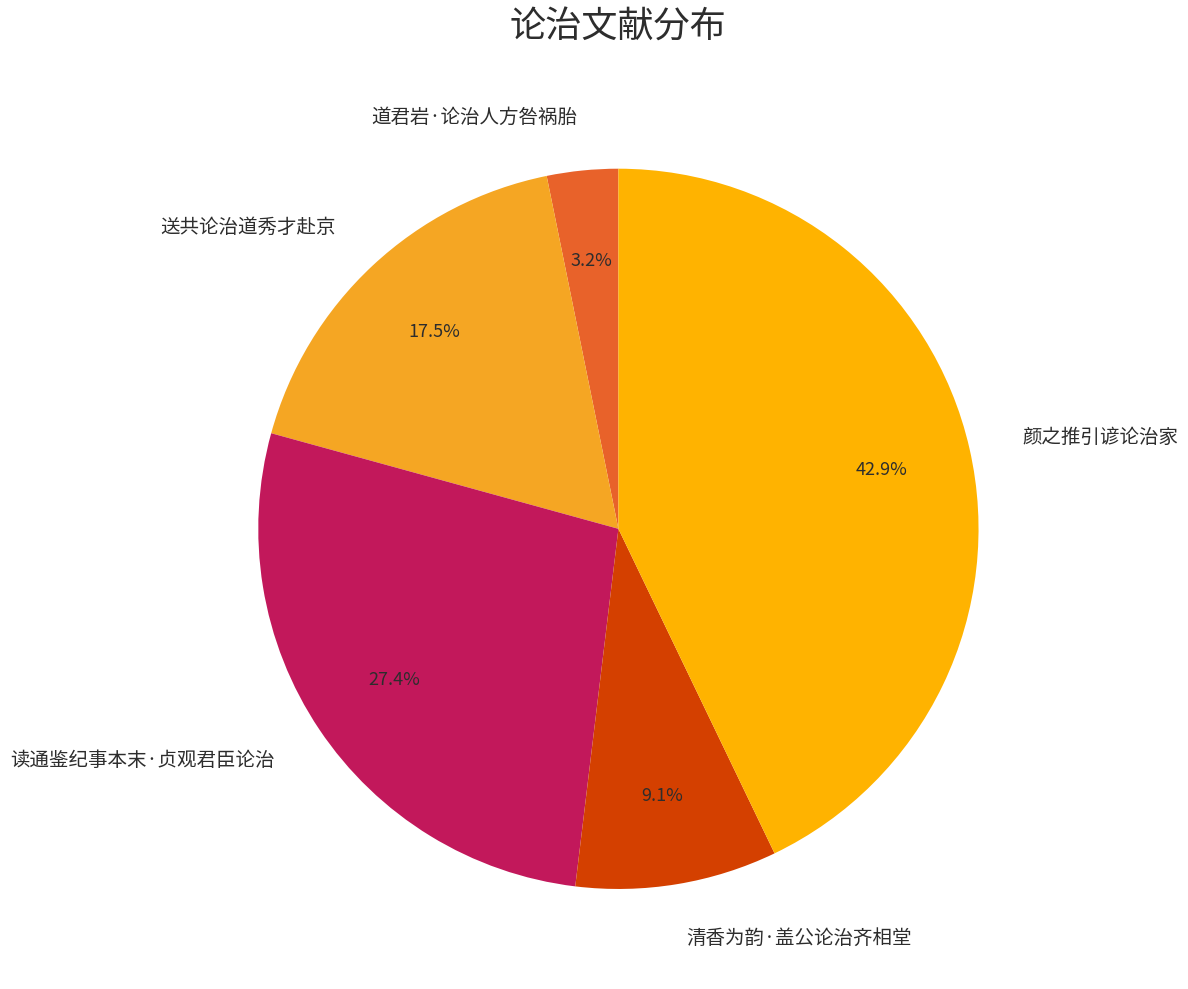

What percentage is the 清香为韵·盖公论治齐相堂 slice, to the nearest percent?

9%